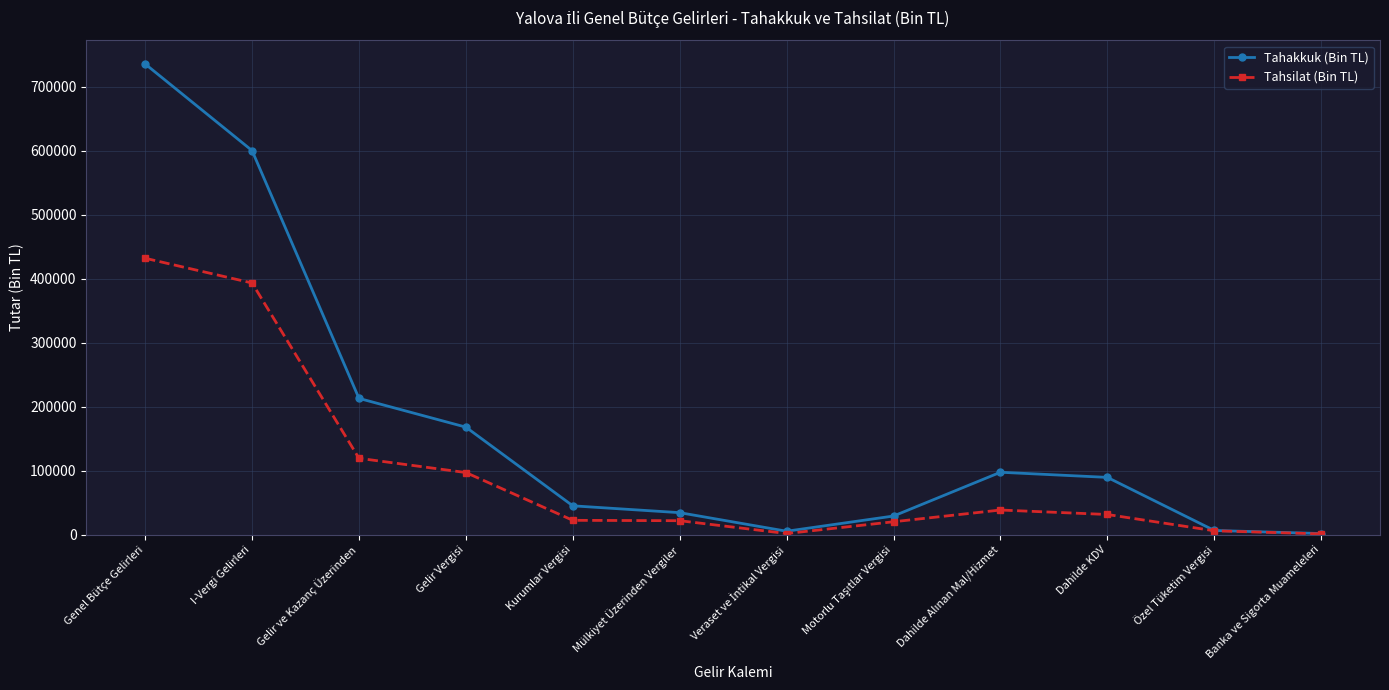

What is the highest value of the Tahsilat (Bin TL) series?

431903